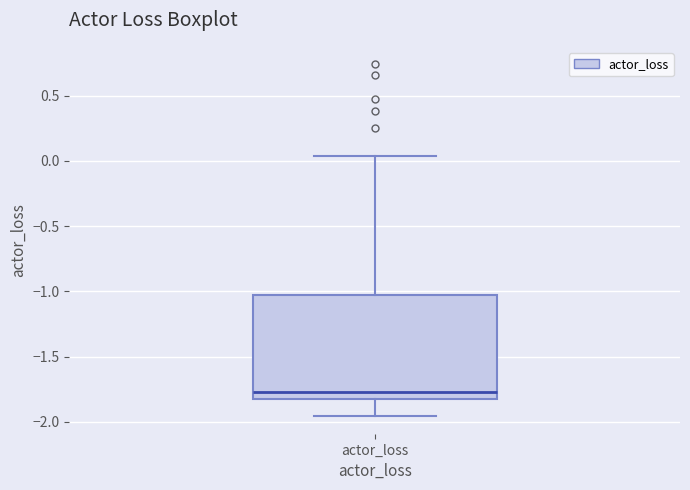

Read this box plot against the y-axis: the position of the median line, the range covered by the box, and the ends of both whiskers. The values are not printed on the chart, so give them approximately, as read against the axis.

median -1.75, box -1.85 to -1.05, whiskers -1.95 to 0.05